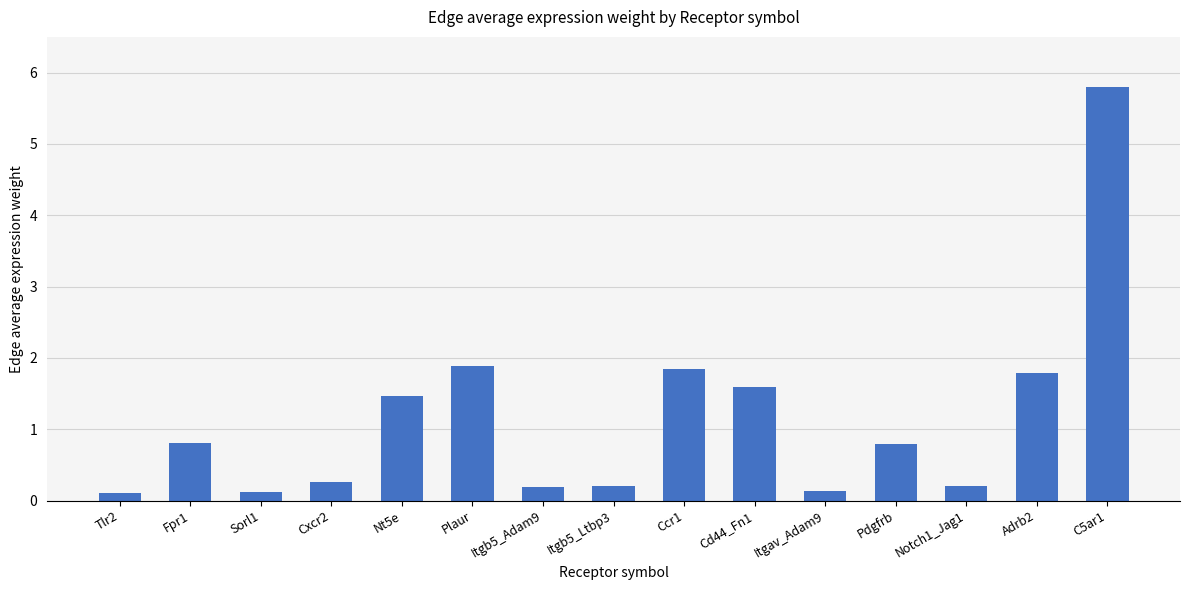

What is the approximate value at Cd44_Fn1?

1.6